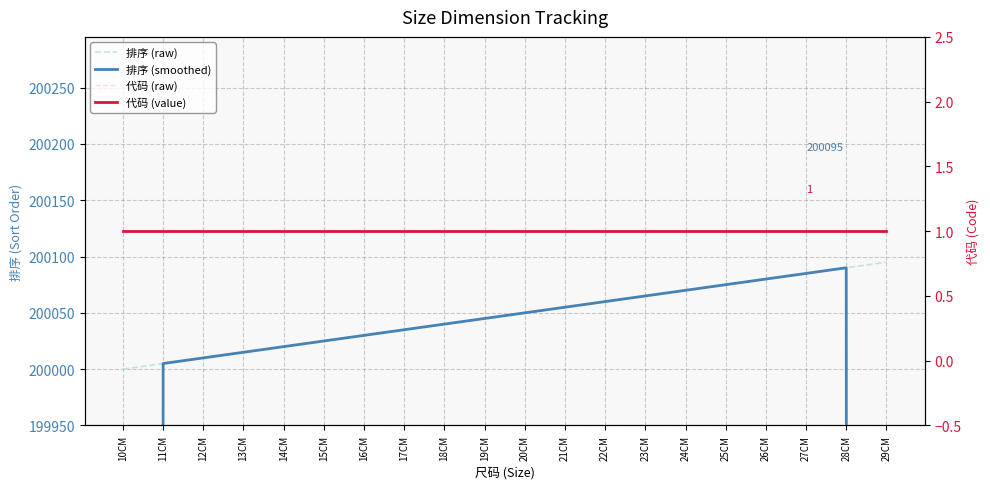

Between 14CM and 12CM, which is larger?

14CM